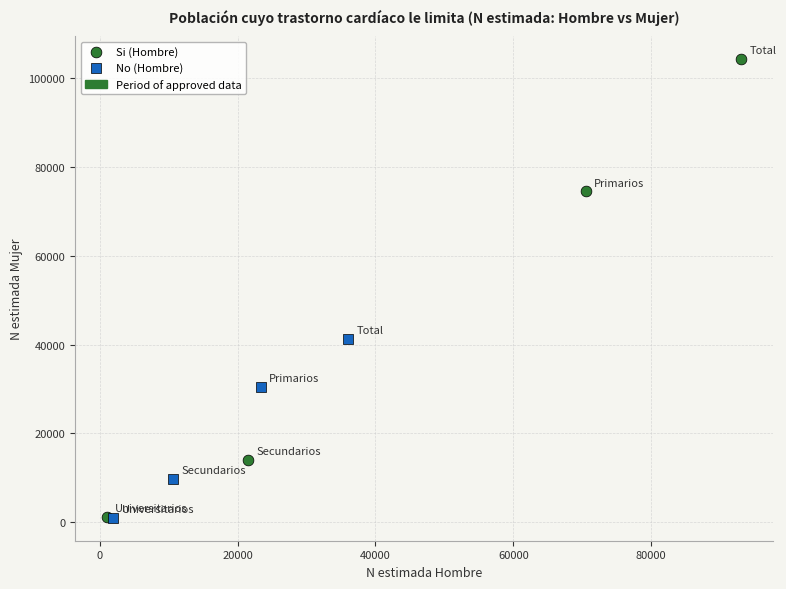

Which series has the widest spread of Y values?

Si (Hombre)